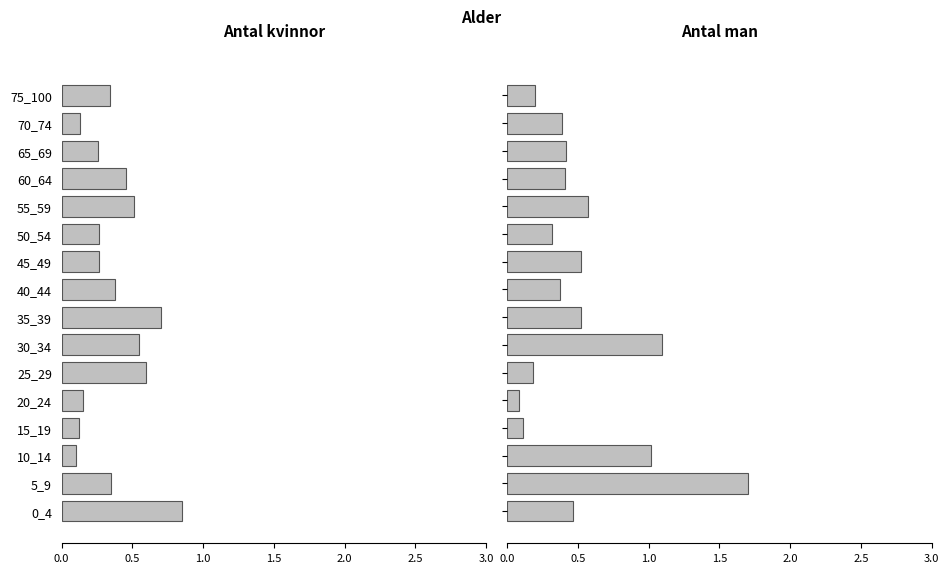

At 50_54, list the series in order from largest to smallest.

Antal man, Antal kvinnor